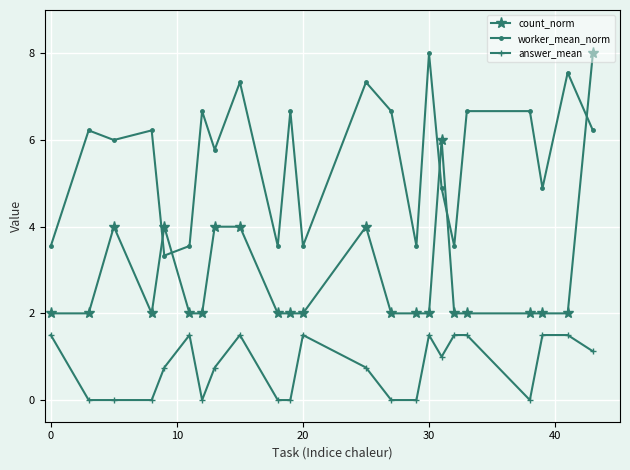

Which series has the largest range (max minus min)?

count_norm